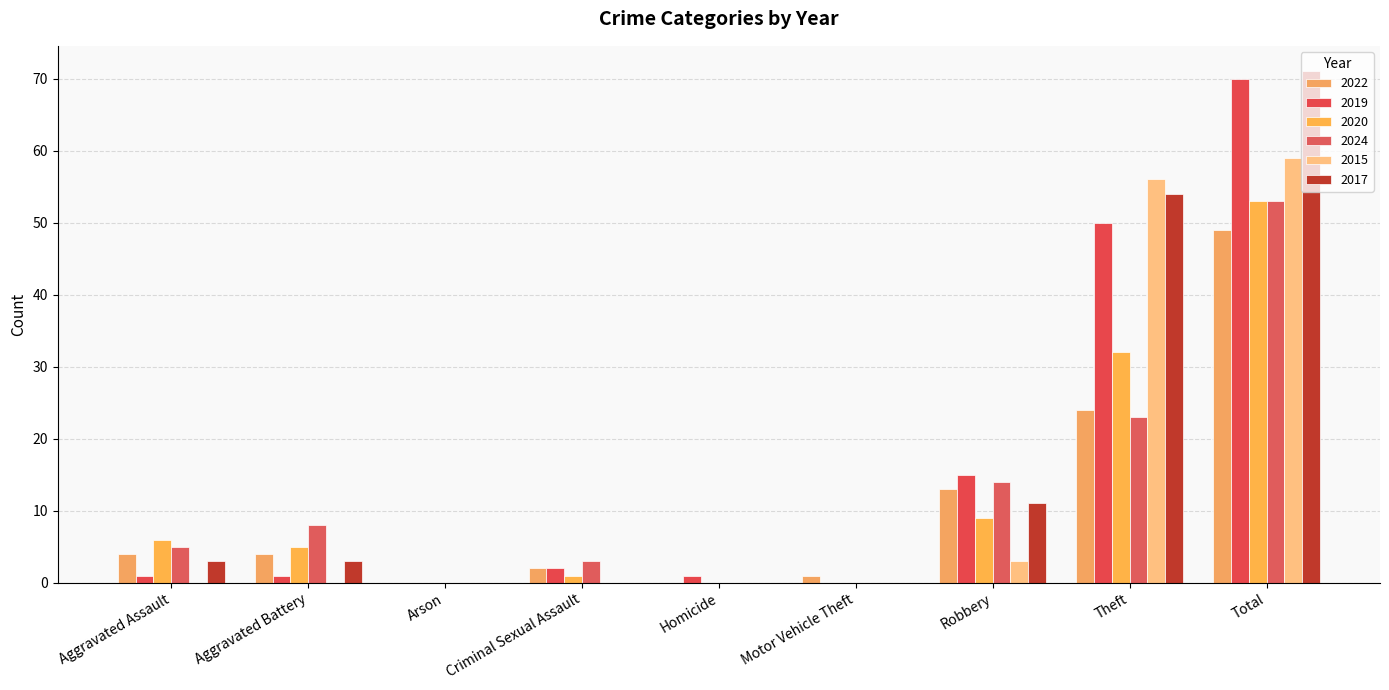

Which series has the largest range (max minus min)?

2017